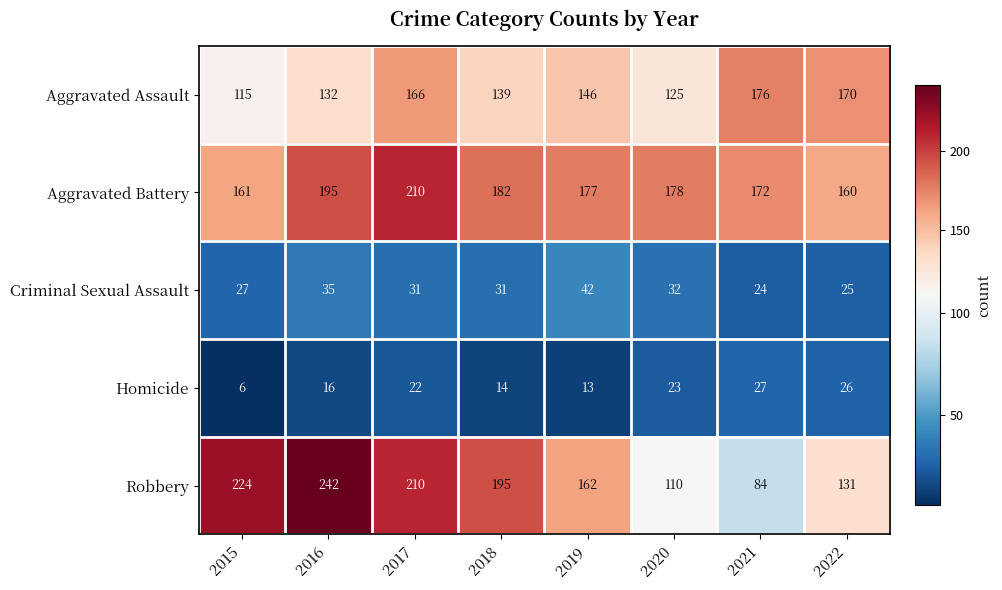

True or false: Aggravated Assault has a value of 59 at 2015.

False